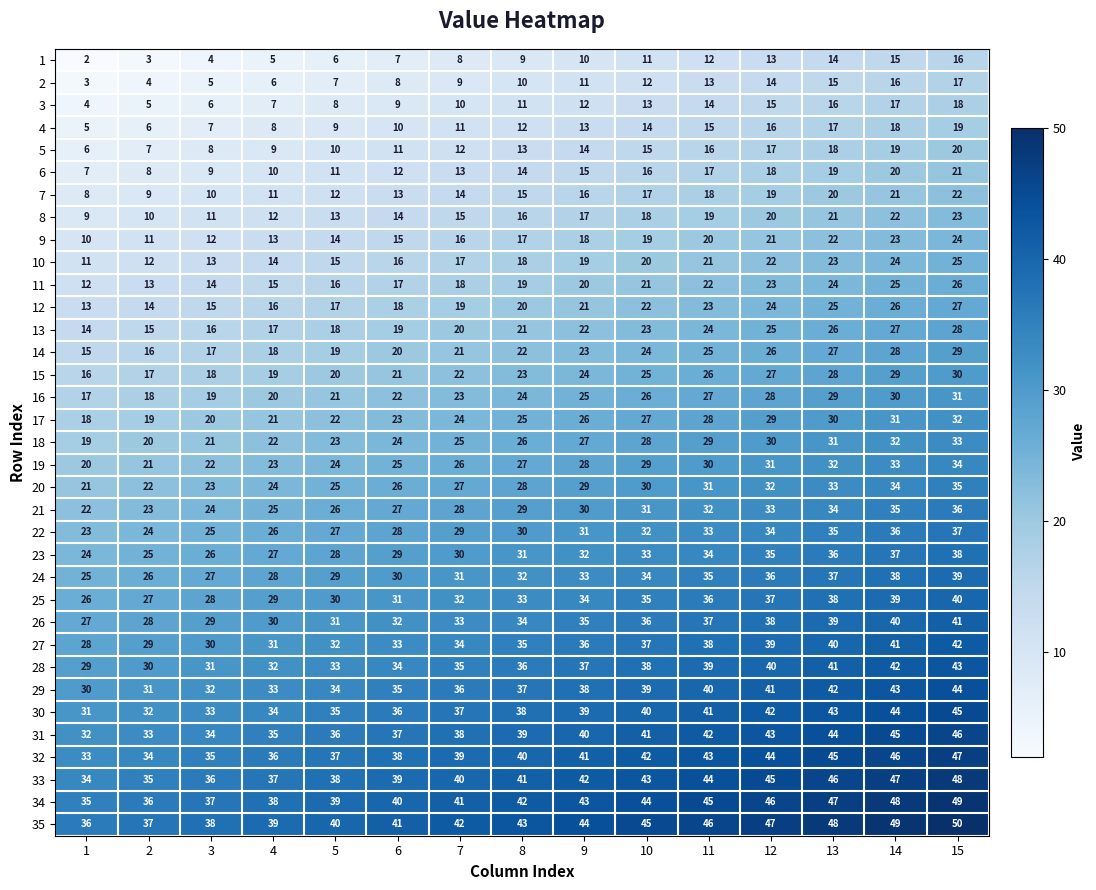

What is the difference between the maximum and minimum values in the 35 series?

14